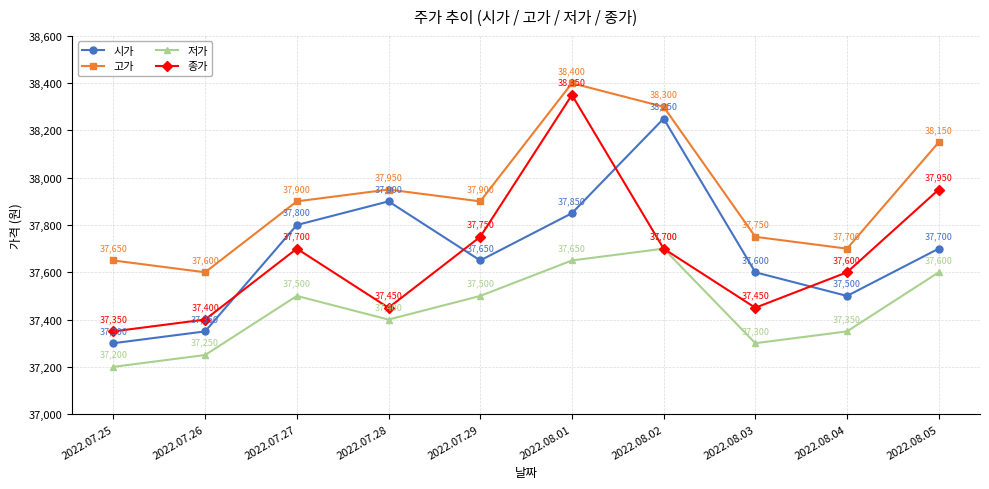

Between 2022.07.25 and 2022.07.28, which series saw the biggest shift?

시가